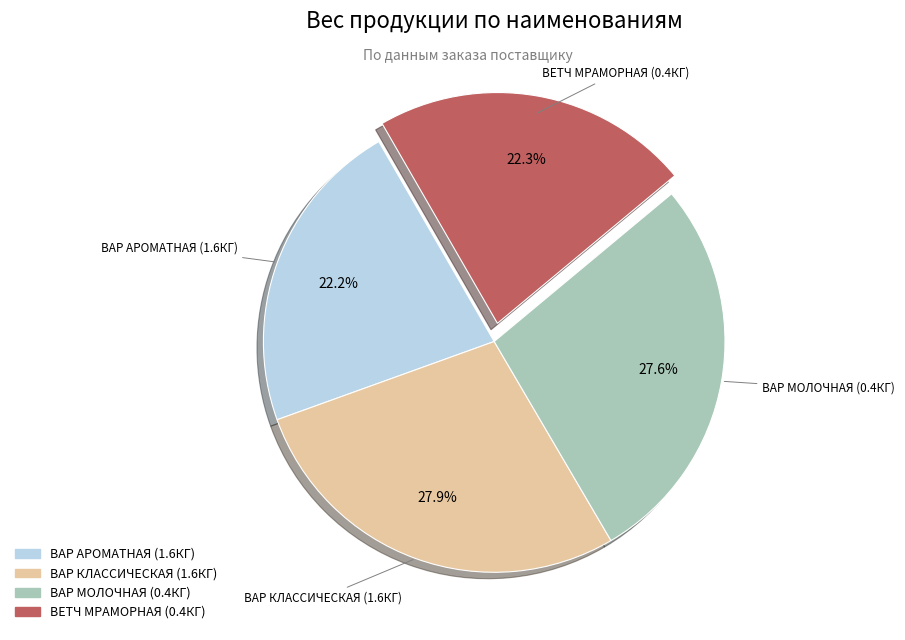

Is there any slice that represents more than half of the pie?

No